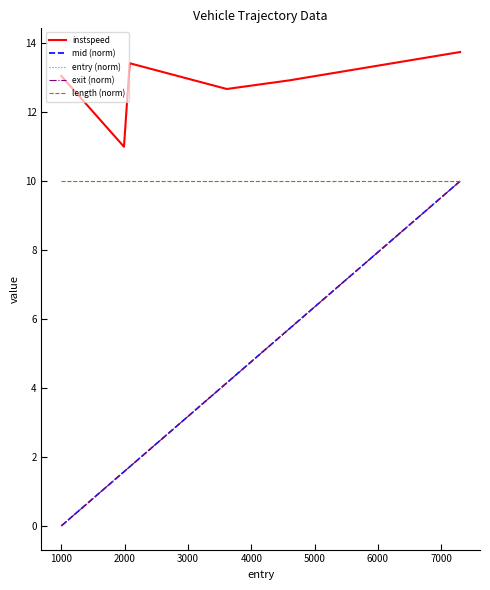

In instspeed, how many points are higher than both neighbors (excluding endpoints)?

1